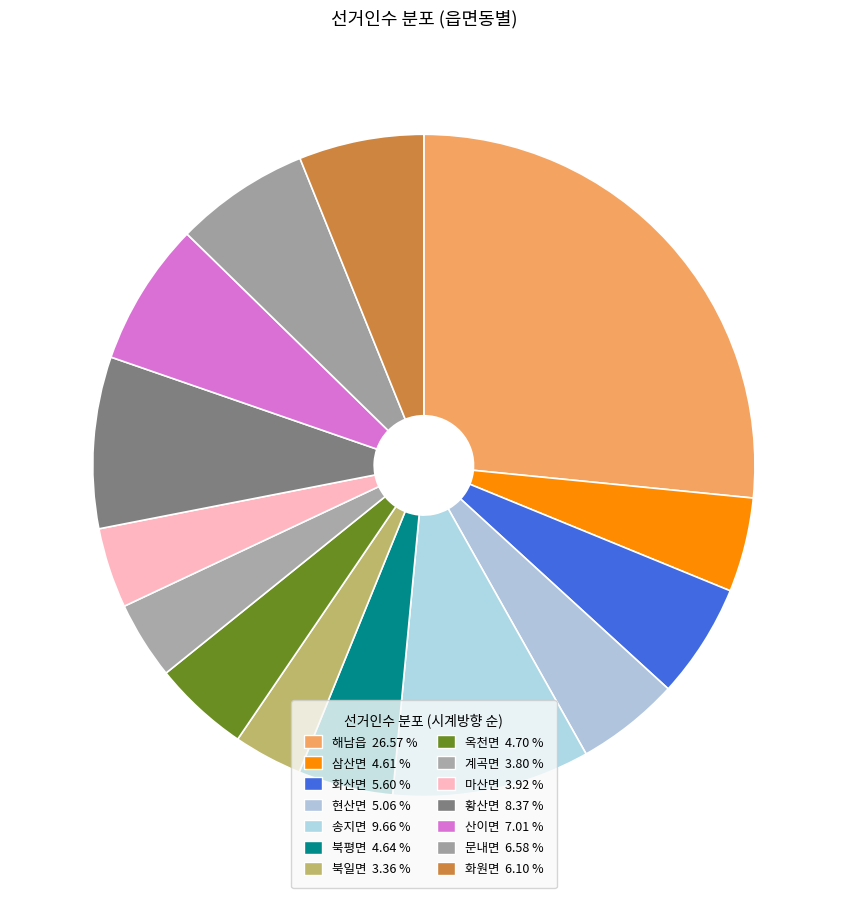

What is the ratio of the value at 현산면 to the value at 화원면?

0.8